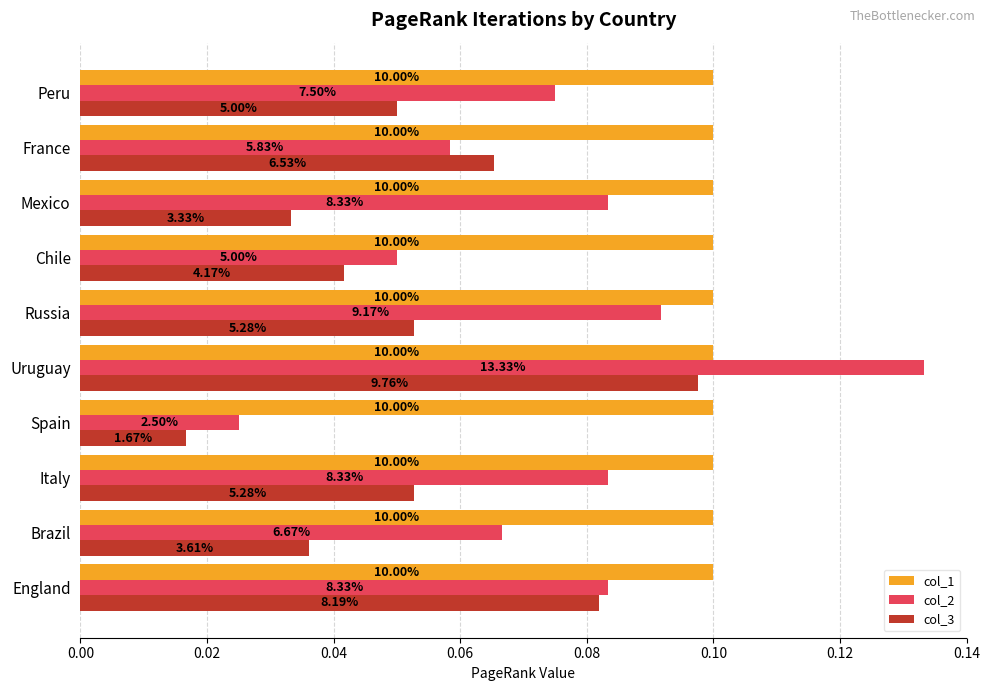

Which series has the widest spread of values?

col_2